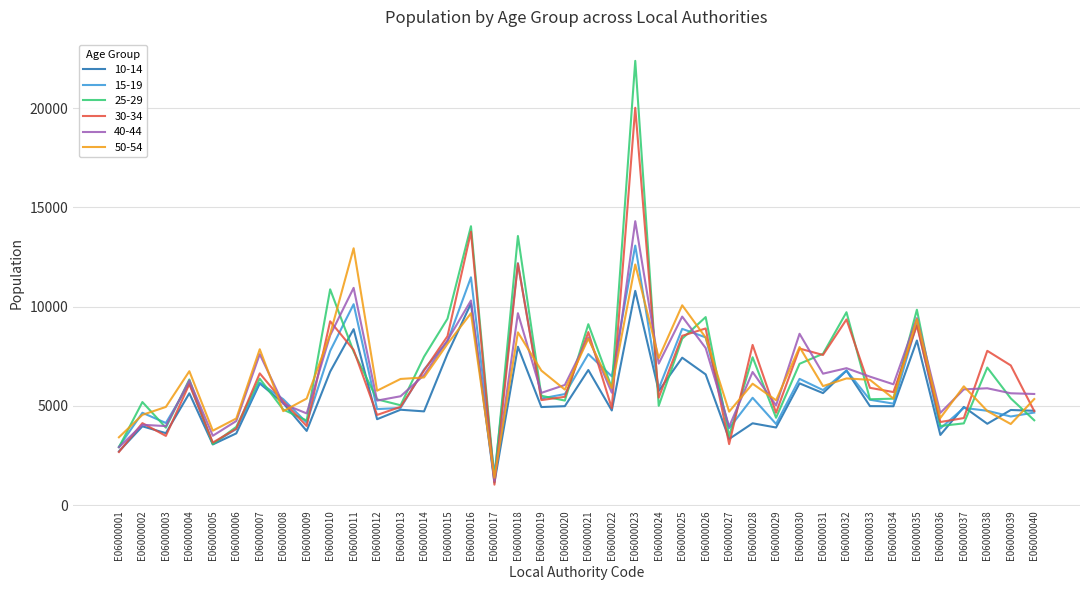

What is the minimum value for 15-19?

1538